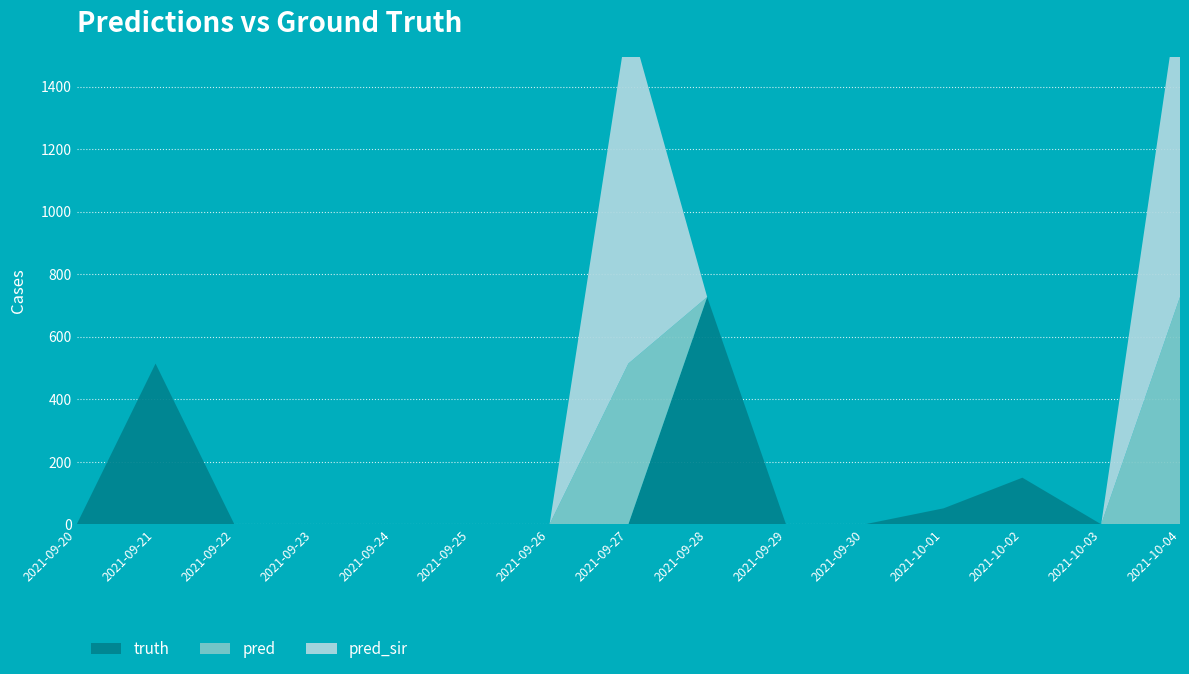

Reading right to left, transcribe all the data shown in this chart.

truth: 0	0	149	51	0	0	727	0	0	0	0	0	0	514	0
pred: 727	0	0	0	0	0	0	514	0	0	0	0	0	0	0
pred_sir: 992	0	0	0	0	0	0	1112	0	0	0	0	0	0	0